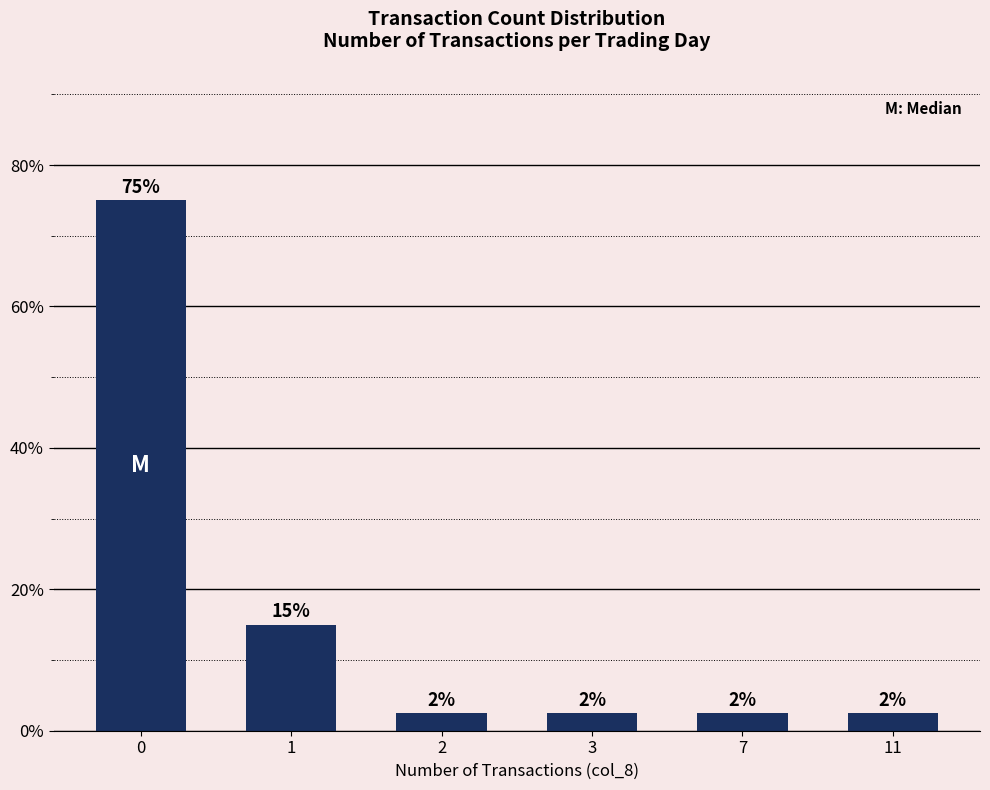

What is the average value?

16.7